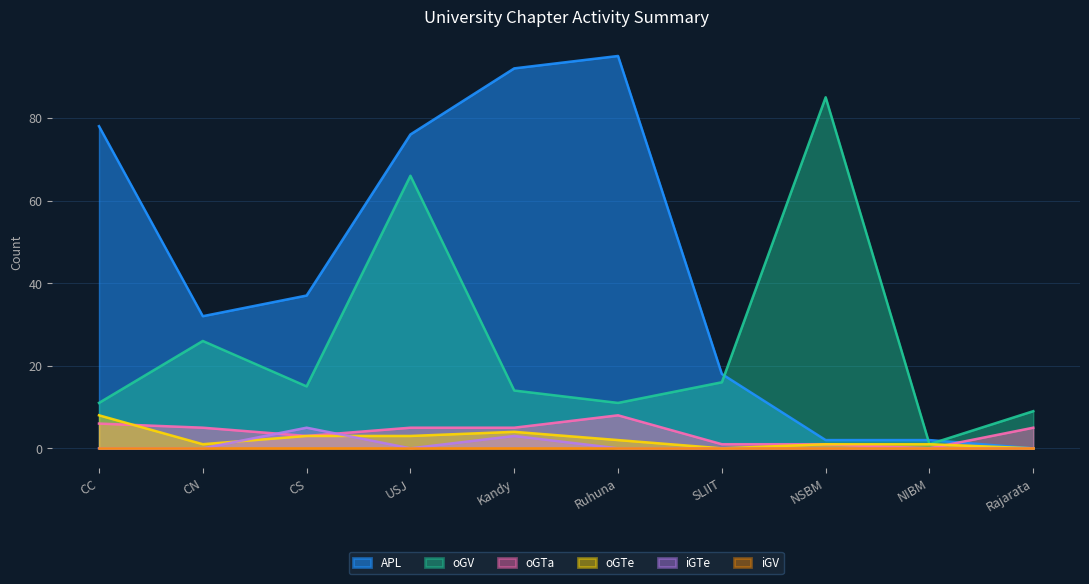

Reading left to right, list all the values displayed in this chart.

oGV: CC=11	CN=26	CS=15	USJ=66	Kandy=14	Ruhuna=11	SLIIT=16	NSBM=85	NIBM=1	Rajarata=9
APL: CC=78	CN=32	CS=37	USJ=76	Kandy=92	Ruhuna=95	SLIIT=18	NSBM=2	NIBM=2	Rajarata=0
oGTa: CC=6	CN=5	CS=3	USJ=5	Kandy=5	Ruhuna=8	SLIIT=1	NSBM=1	NIBM=0	Rajarata=5
iGTe: CC=0	CN=0	CS=5	USJ=0	Kandy=3	Ruhuna=0	SLIIT=0	NSBM=0	NIBM=0	Rajarata=0
oGTe: CC=8	CN=1	CS=3	USJ=3	Kandy=4	Ruhuna=2	SLIIT=0	NSBM=1	NIBM=1	Rajarata=0